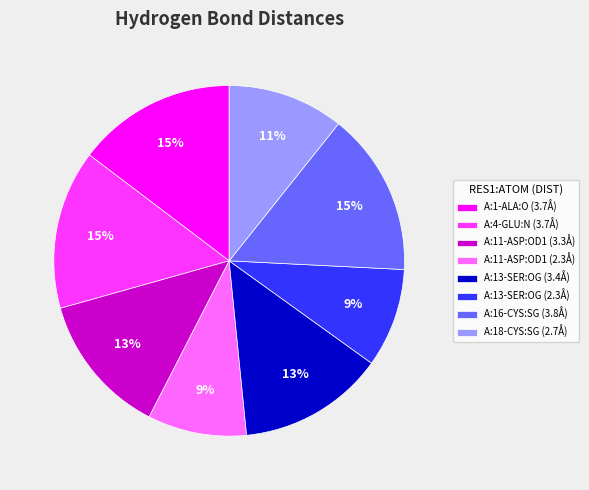

Between A:16-CYS:SG (3.8Å) and A:11-ASP:OD1 (3.3Å), which is larger?

A:16-CYS:SG (3.8Å)